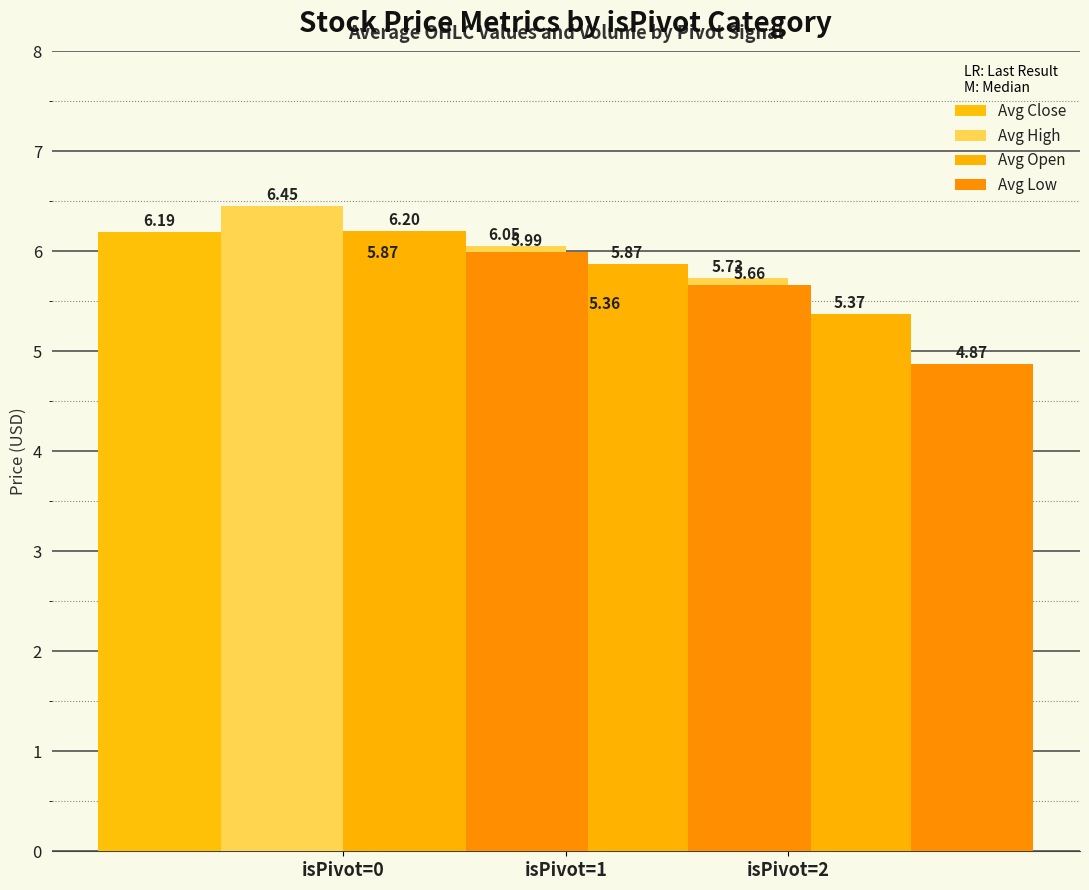

At which label does Avg High reach its peak?

isPivot=0